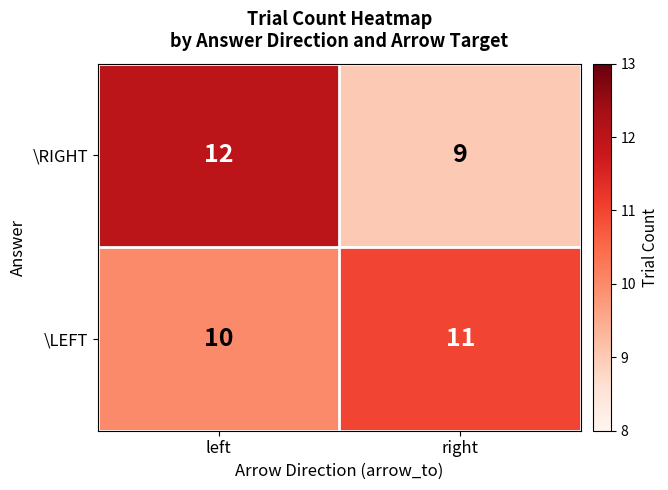

At which category is the sum across all series the highest?

left